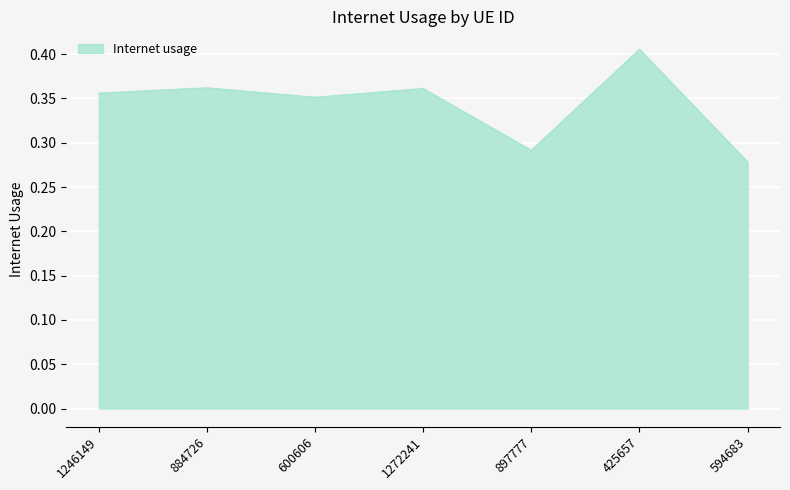

Which label corresponds to the largest value in the chart?

425657